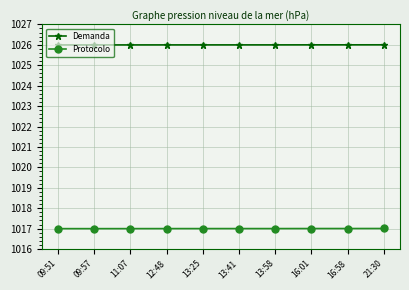

Reading left to right, list all the values displayed in this chart.

Demanda: 1026.0	1026.0	1026.0	1026.0	1026.0	1026.0	1026.0	1026.0	1026.0	1026.0
Protocolo: 1017.0	1017.0	1017.0	1017.0	1017.0	1017.0	1017.0	1017.0	1017.0	1017.0